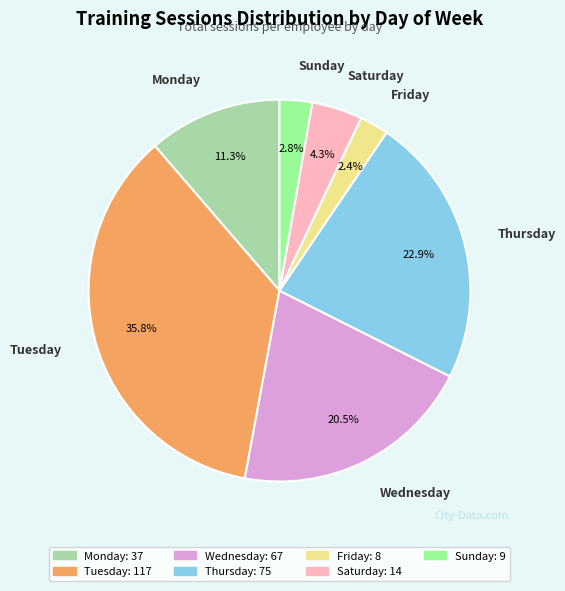

Which category has the biggest portion of the pie?

Tuesday